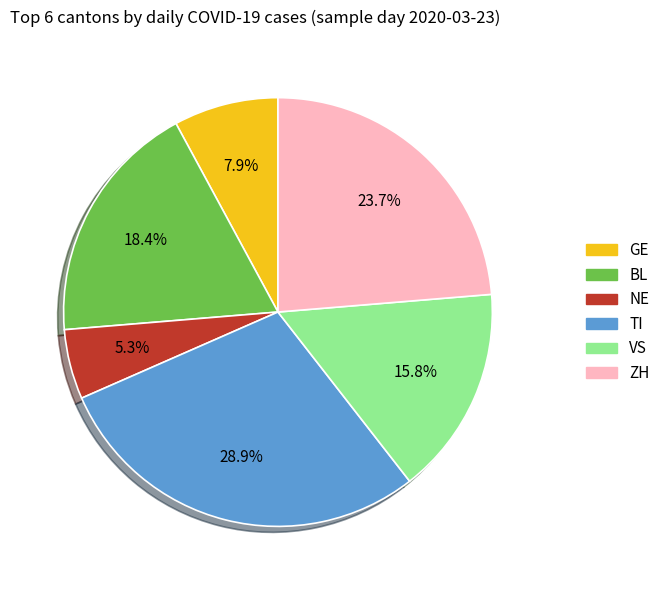

Which category has the smallest portion of the pie?

NE